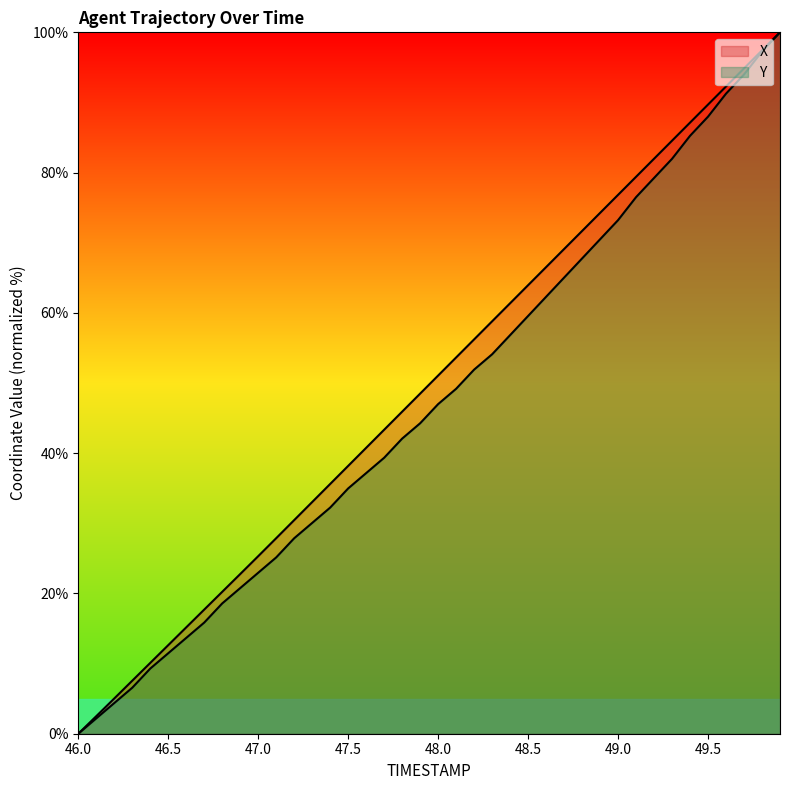

What is the highest value of the X series?

100.0